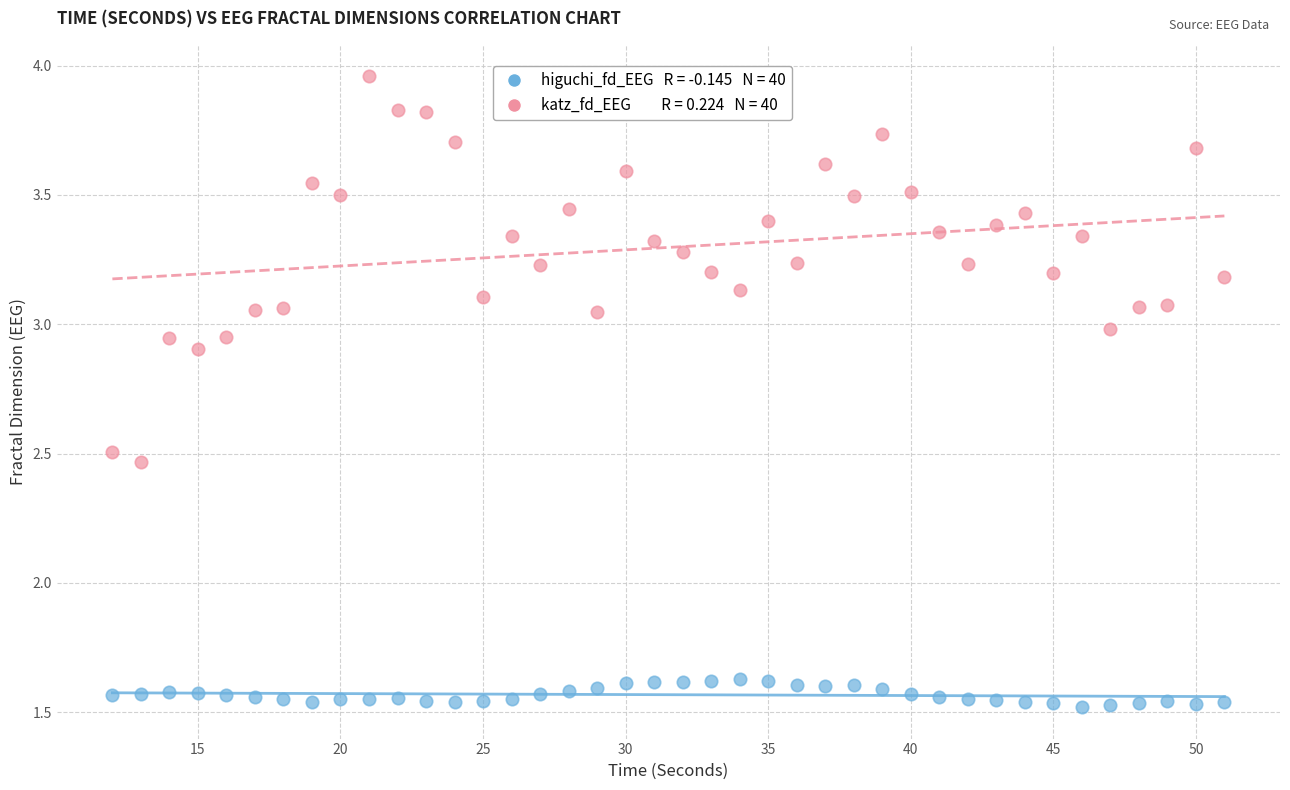

Across all data points, what is the range of Y values (max minus min)?

2.4